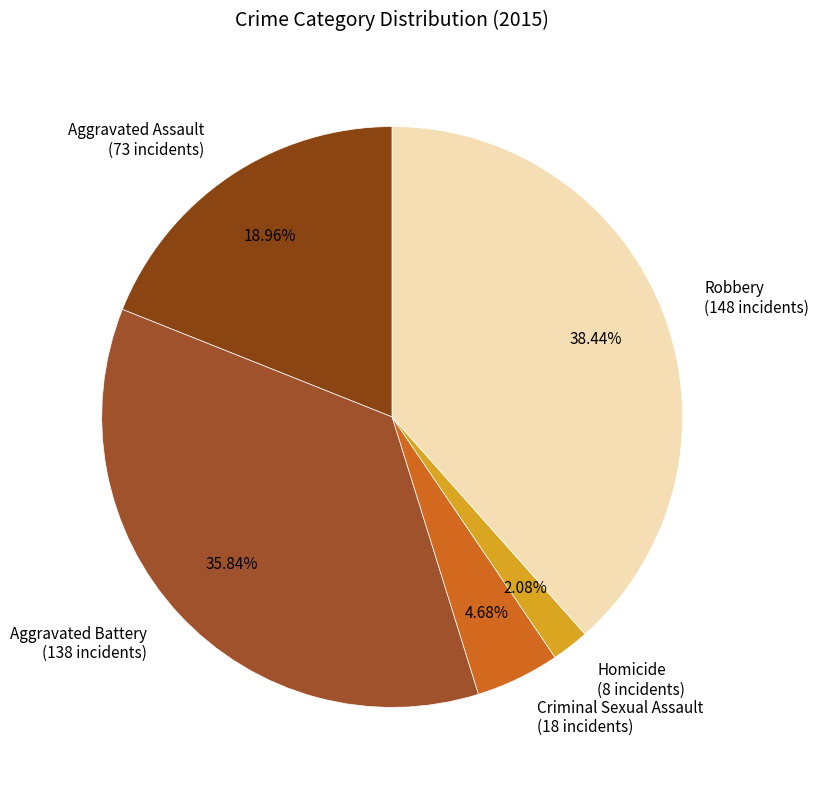

To the nearest percent, what is the average slice percentage?

20%